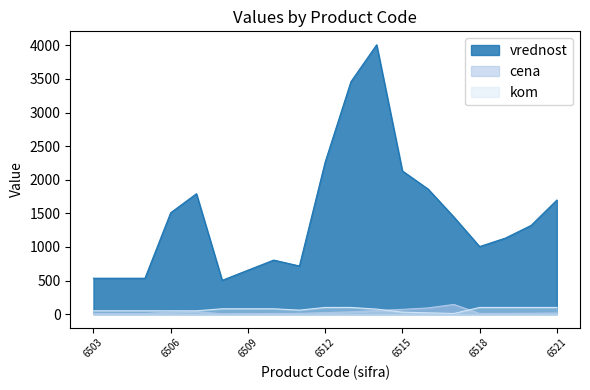

What is the difference between the highest and lowest values at 6505?

523.8